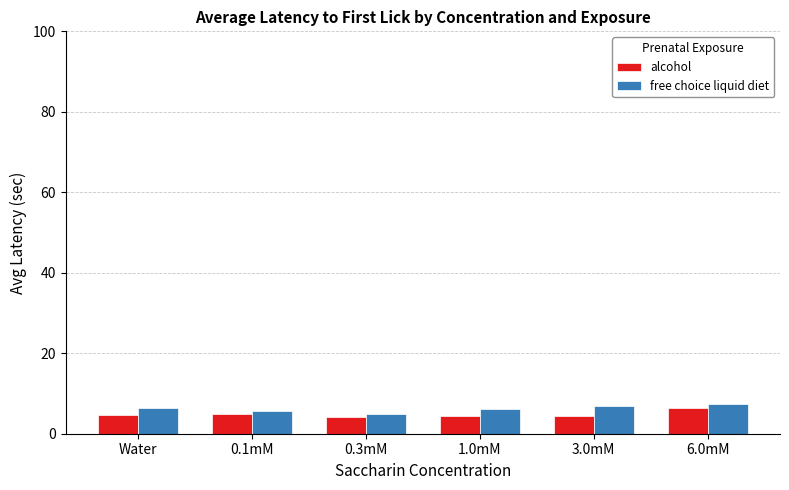

Is the value of alcohol at 3.0mM greater than the value of free choice liquid diet at 6.0mM?

No